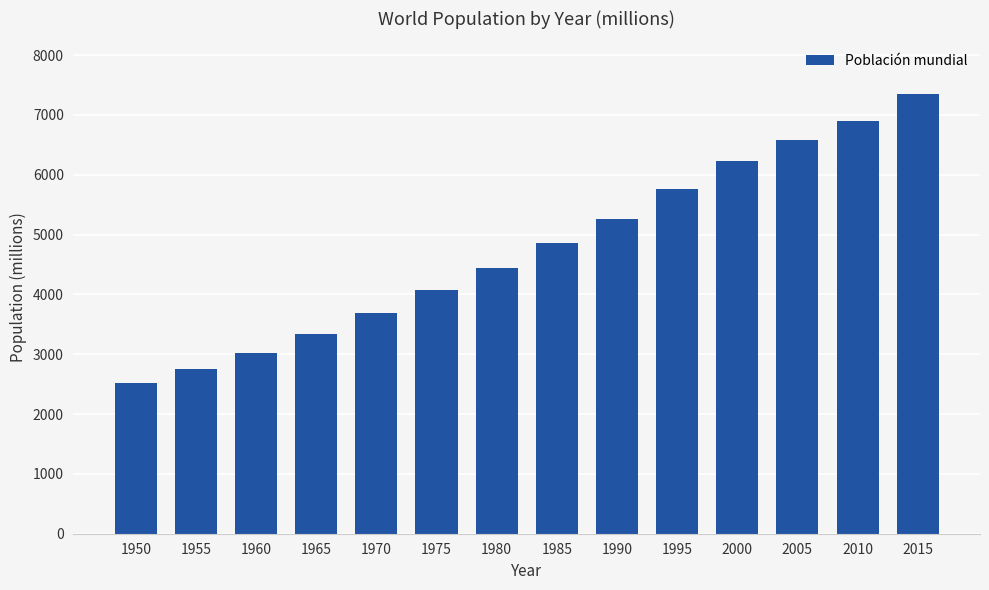

What is the smallest value displayed?

2516